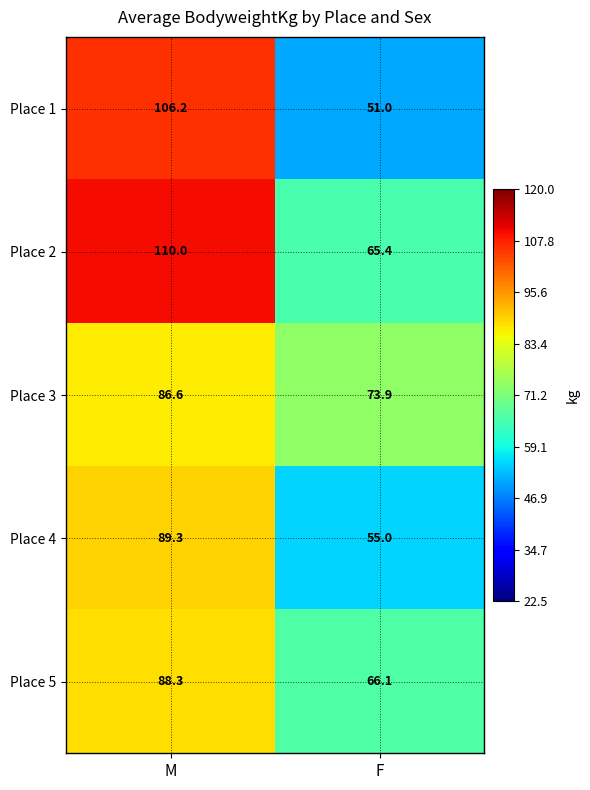

How many values in the Place 3 series are below 86?

1